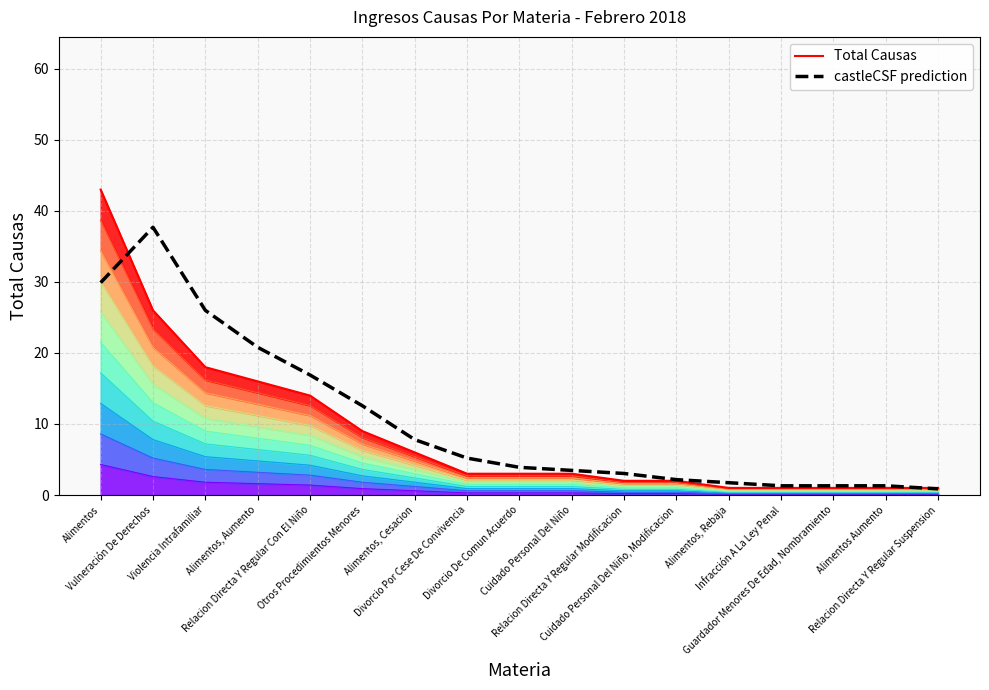

True or false: castleCSF prediction and Total Causas intersect in this chart.

True